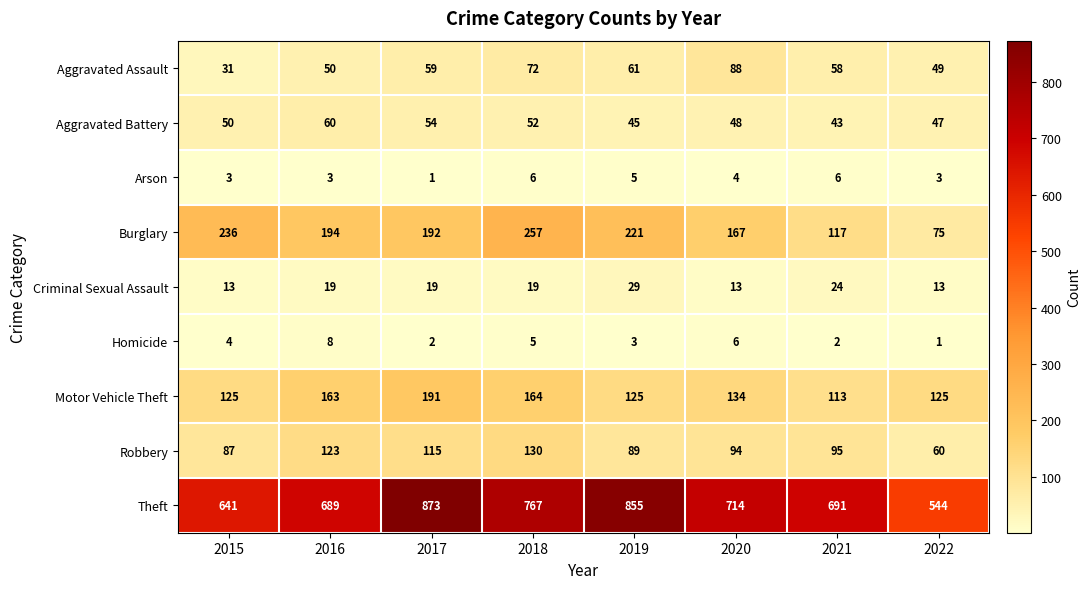

Count the number of categories in the chart.

8